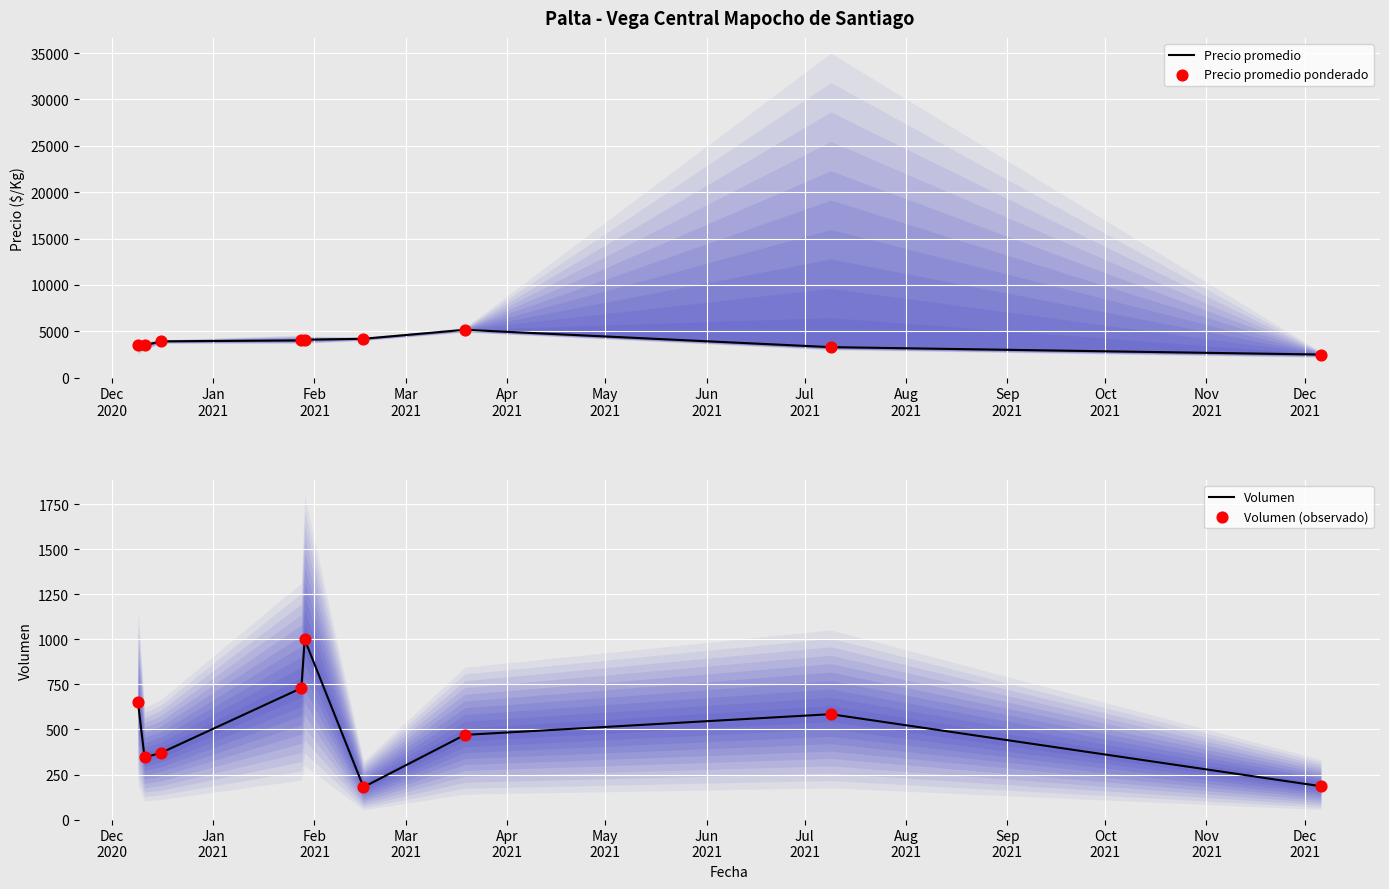

Which series contains the lowest Y value?

Volumen